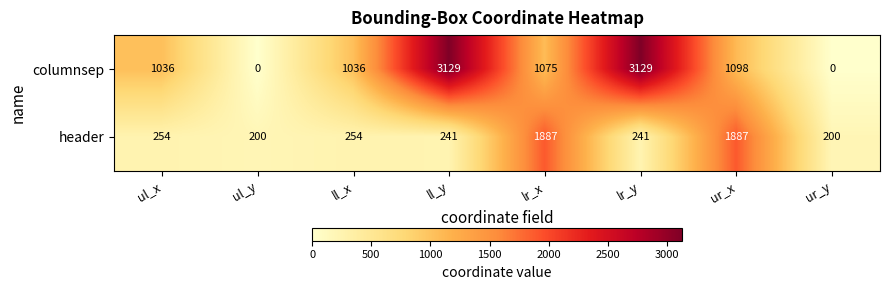

Rank the series by their maximum value, from highest to lowest.

columnsep, header